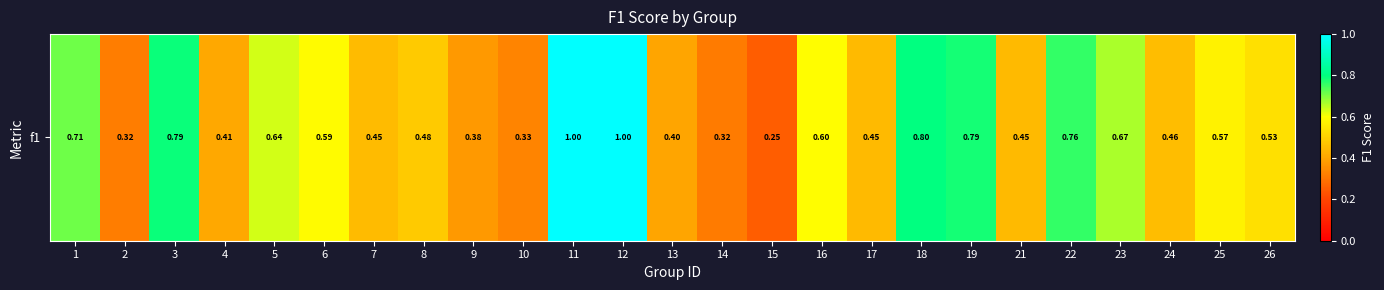

Which category has the lowest value across all series?

15